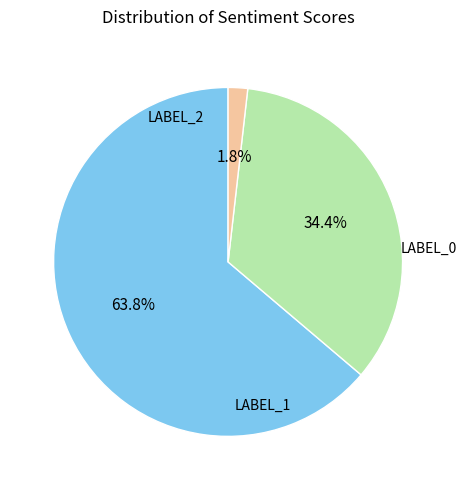

Is there any slice that represents more than half of the pie?

Yes